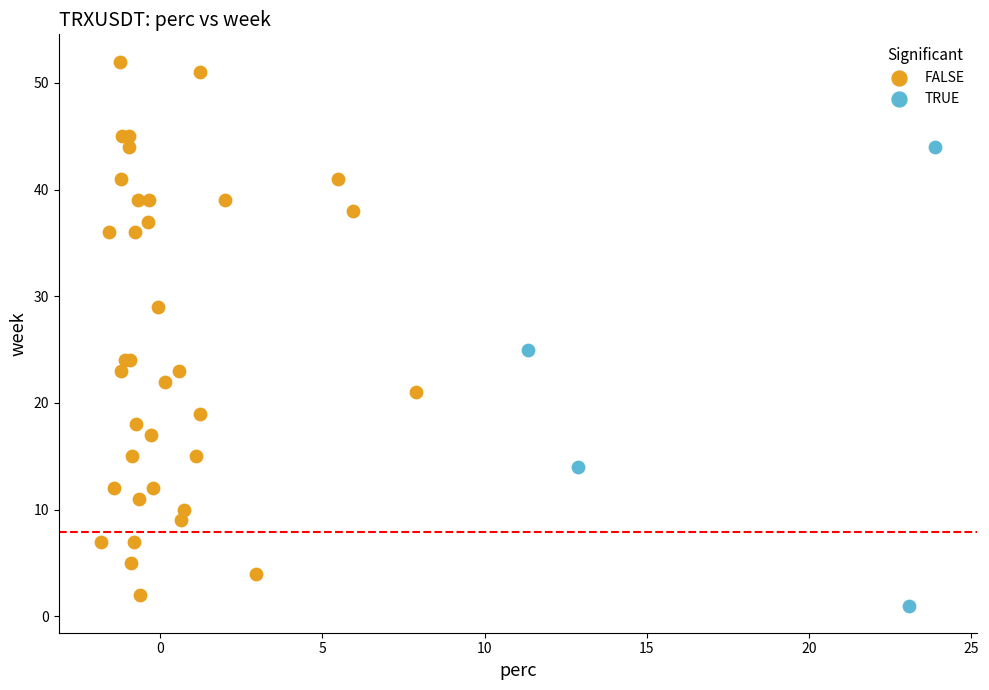

Which series reaches the maximum Y coordinate?

FALSE